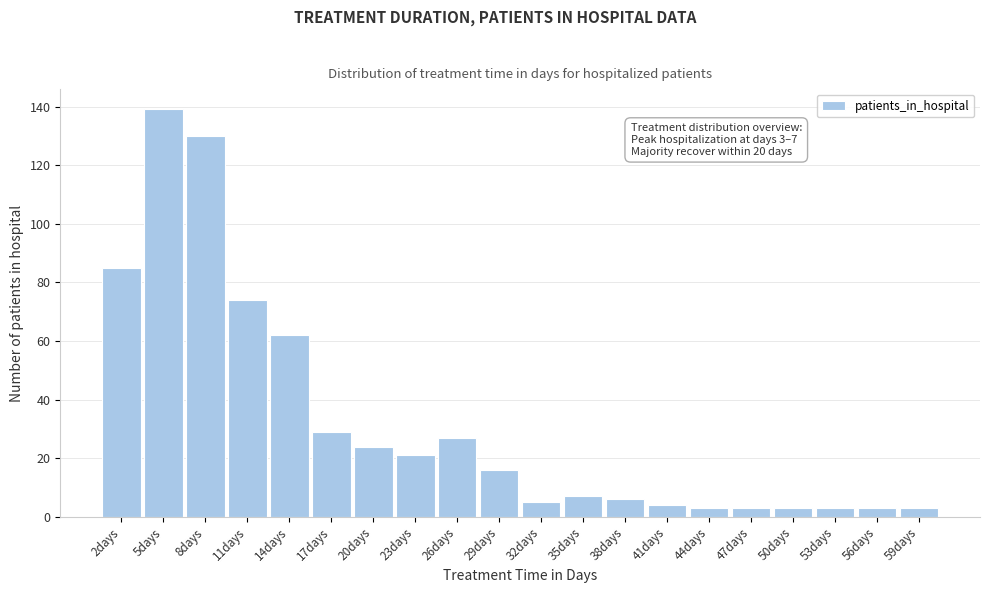

Over which range of the x-axis is the bar tallest?

3.5 to 6.5